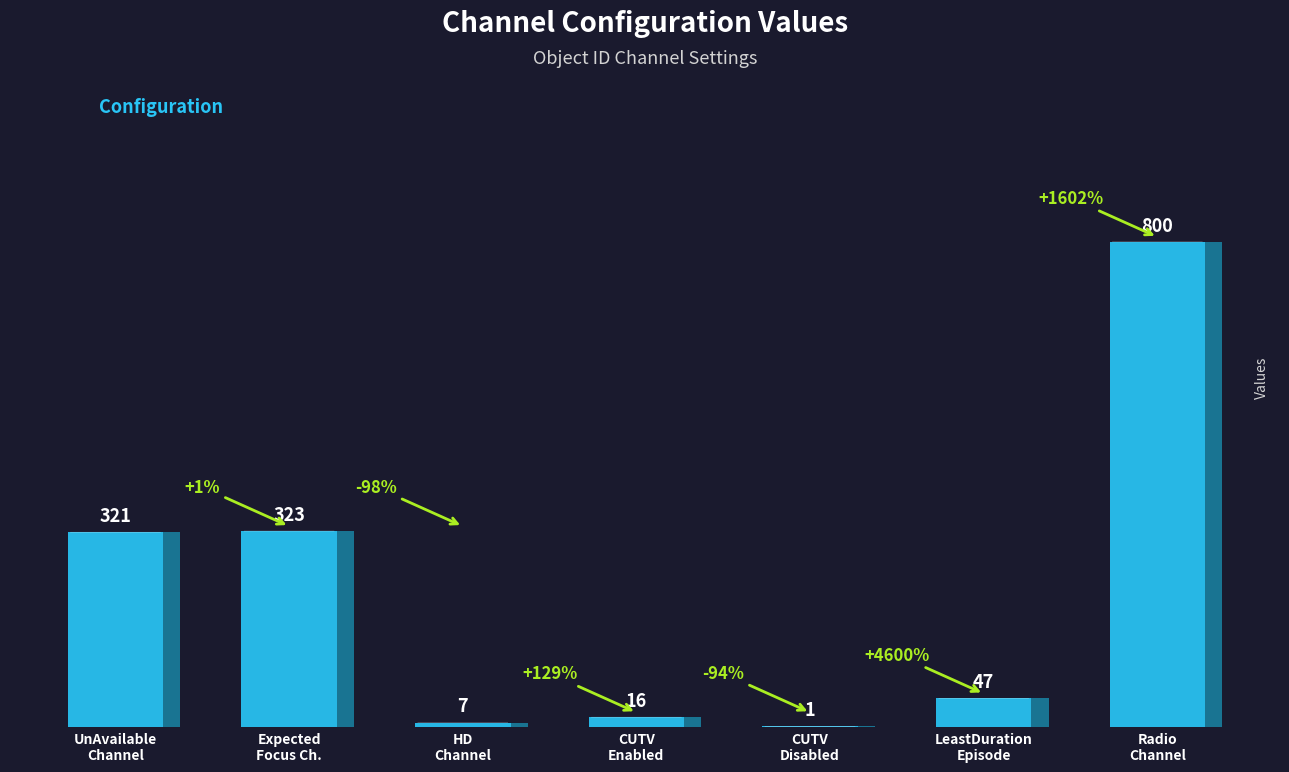

What is the maximum value shown in the chart?

800